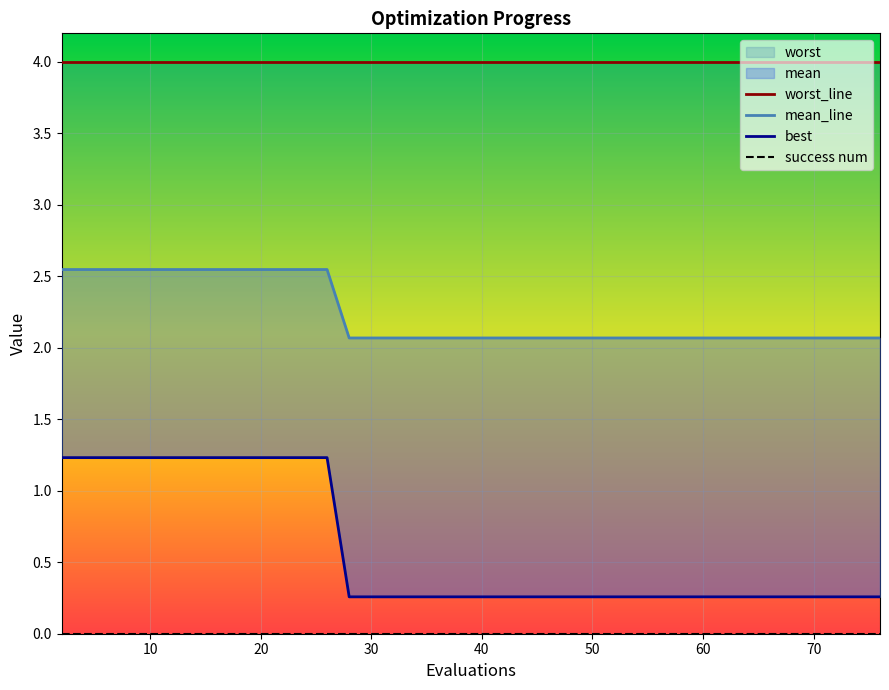

True or false: mean_line and worst_line cross at least once.

False